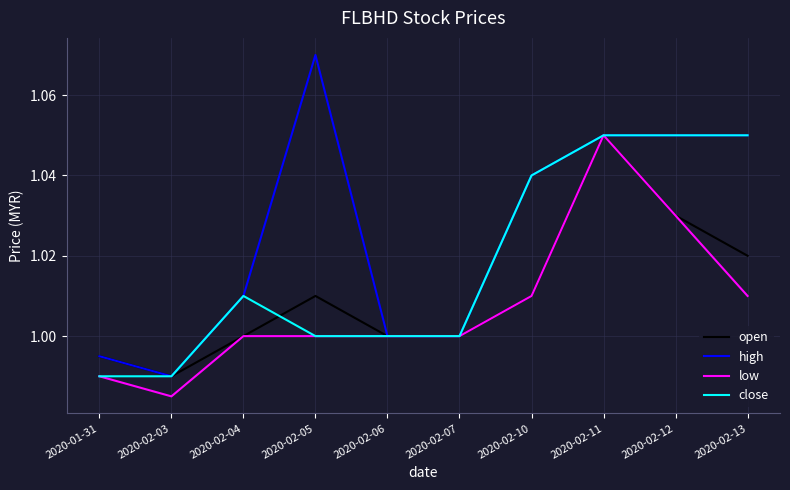

Between 2020-02-05 and 2020-02-06, which series saw the biggest shift?

high